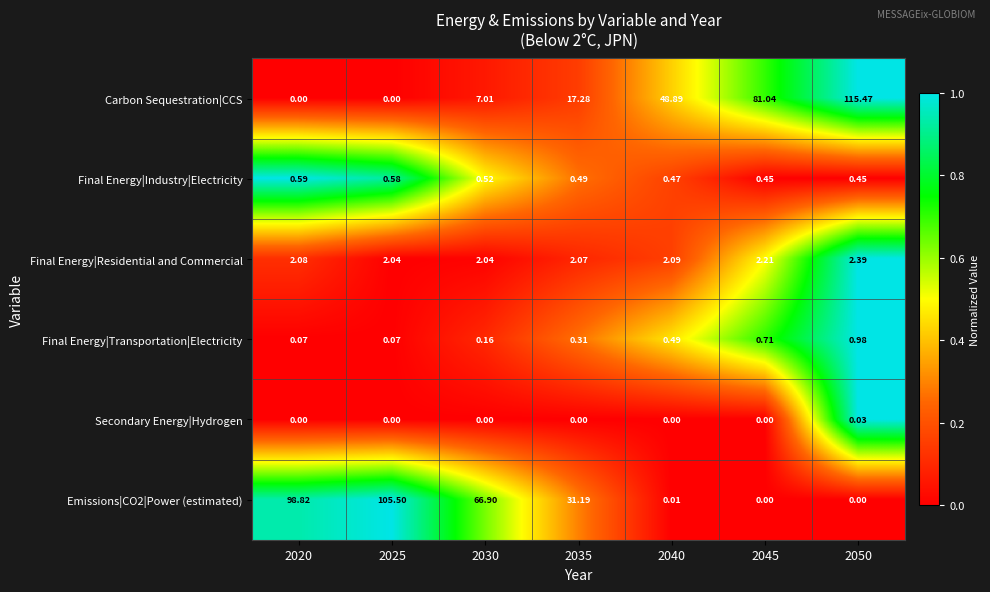

Which series changed the most between 2035 and 2050?

Carbon Sequestration|CCS